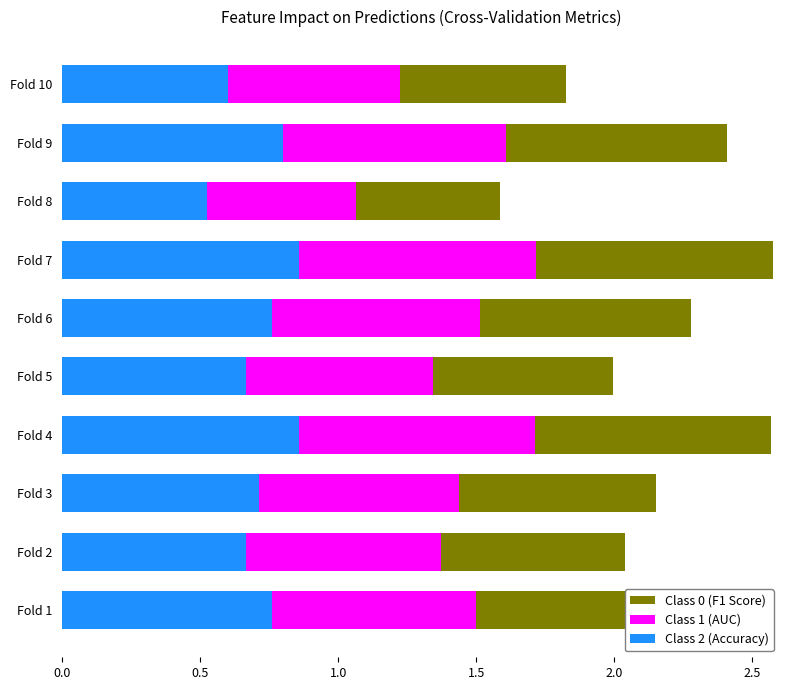

The Class 2 (Accuracy) series shows 0.7 at Fold 3. True or false?

True